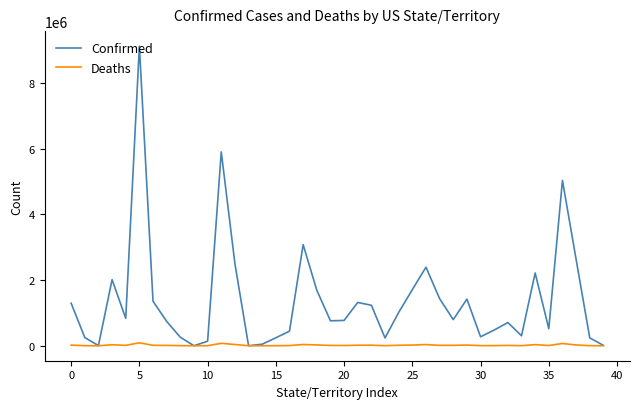

List the series in order of their overall mean, lowest first.

Deaths, Confirmed